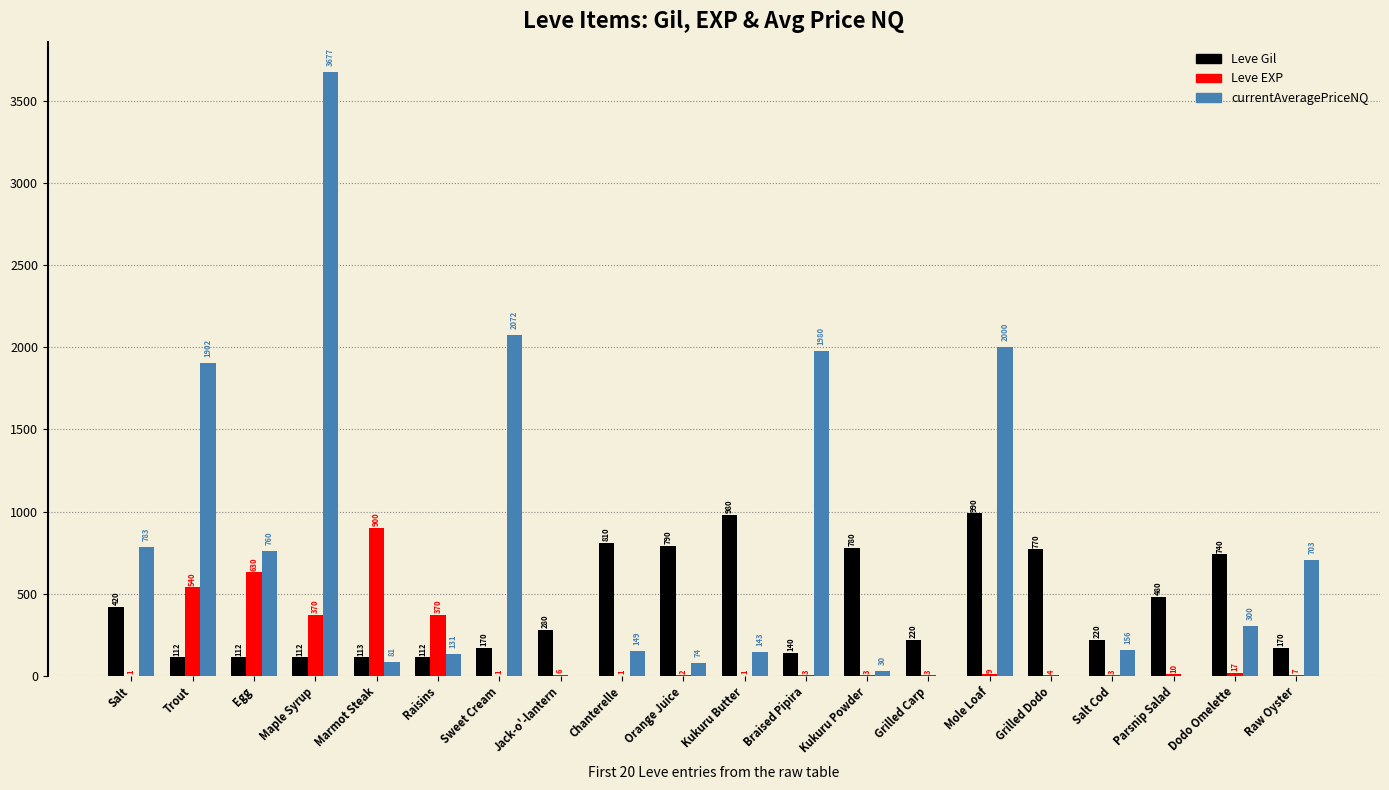

Which series has the largest total across all categories?

currentAveragePriceNQ